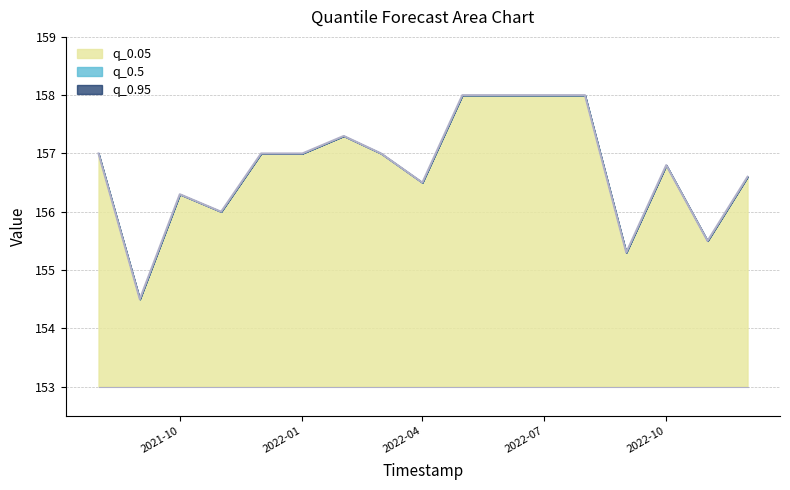

What is the average value of the q_0.95 series?

156.8